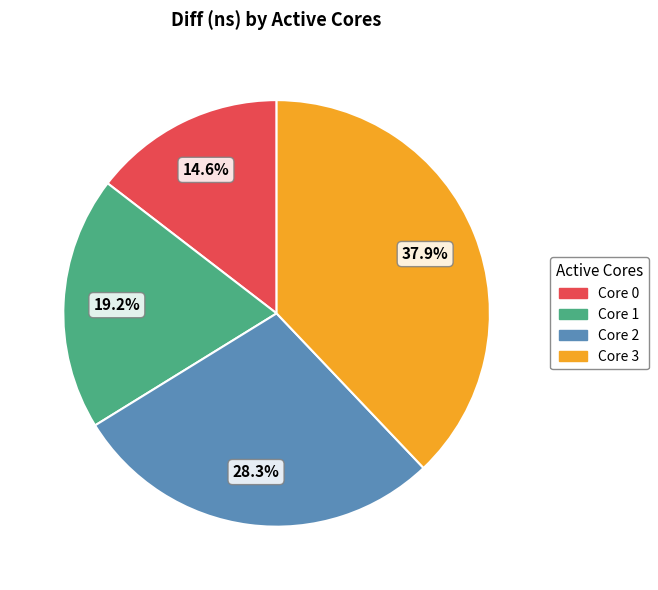

Is there any slice that represents more than half of the pie?

No